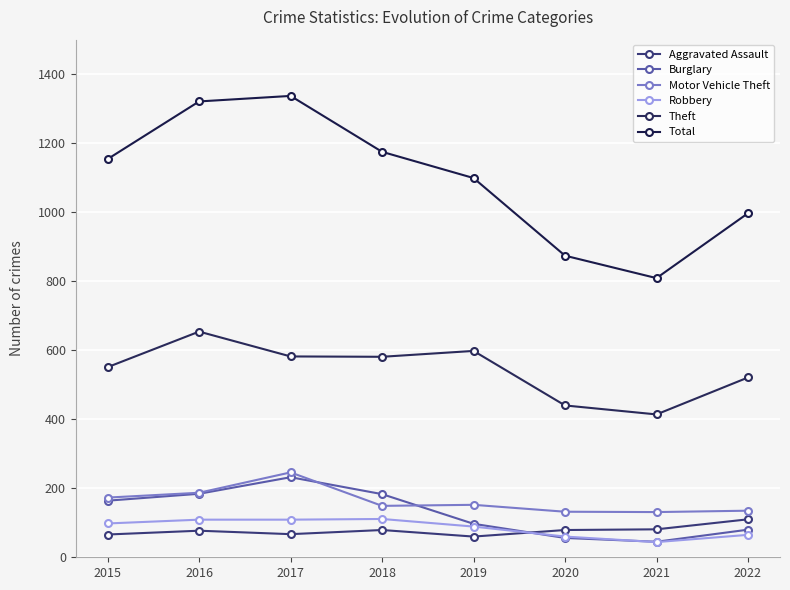

Reading left to right, extract all data points from this chart.

Aggravated Assault: 66	77	67	79	60	79	81	110
Burglary: 164	184	232	183	97	56	45	80
Motor Vehicle Theft: 173	187	246	149	152	132	131	135
Robbery: 98	109	109	111	89	60	44	65
Theft: 551	654	582	581	598	440	414	521
Total: 1154	1321	1337	1175	1099	874	809	997